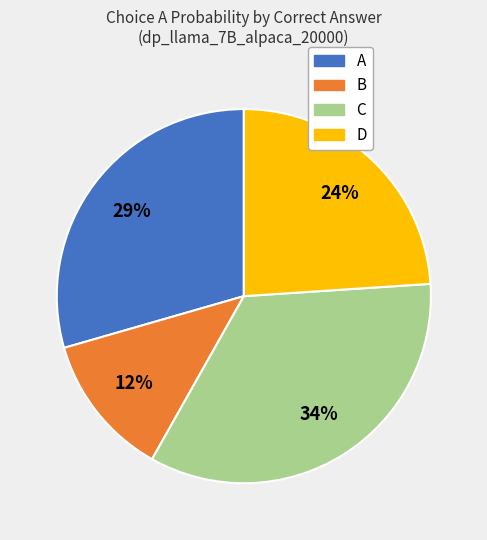

True or false: B accounts for 12% of the total.

True